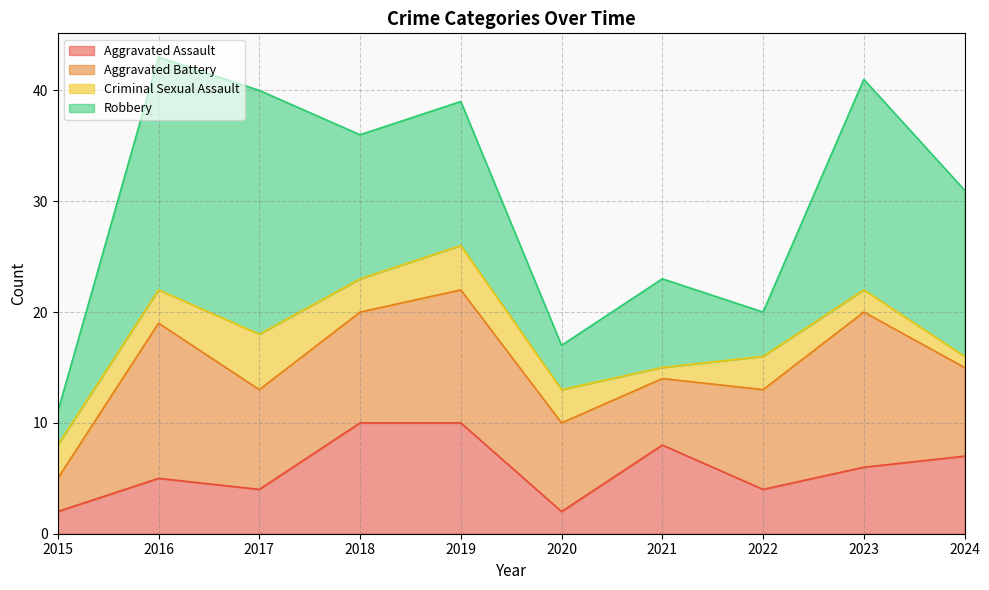

At which label does Criminal Sexual Assault reach its minimum?

2021